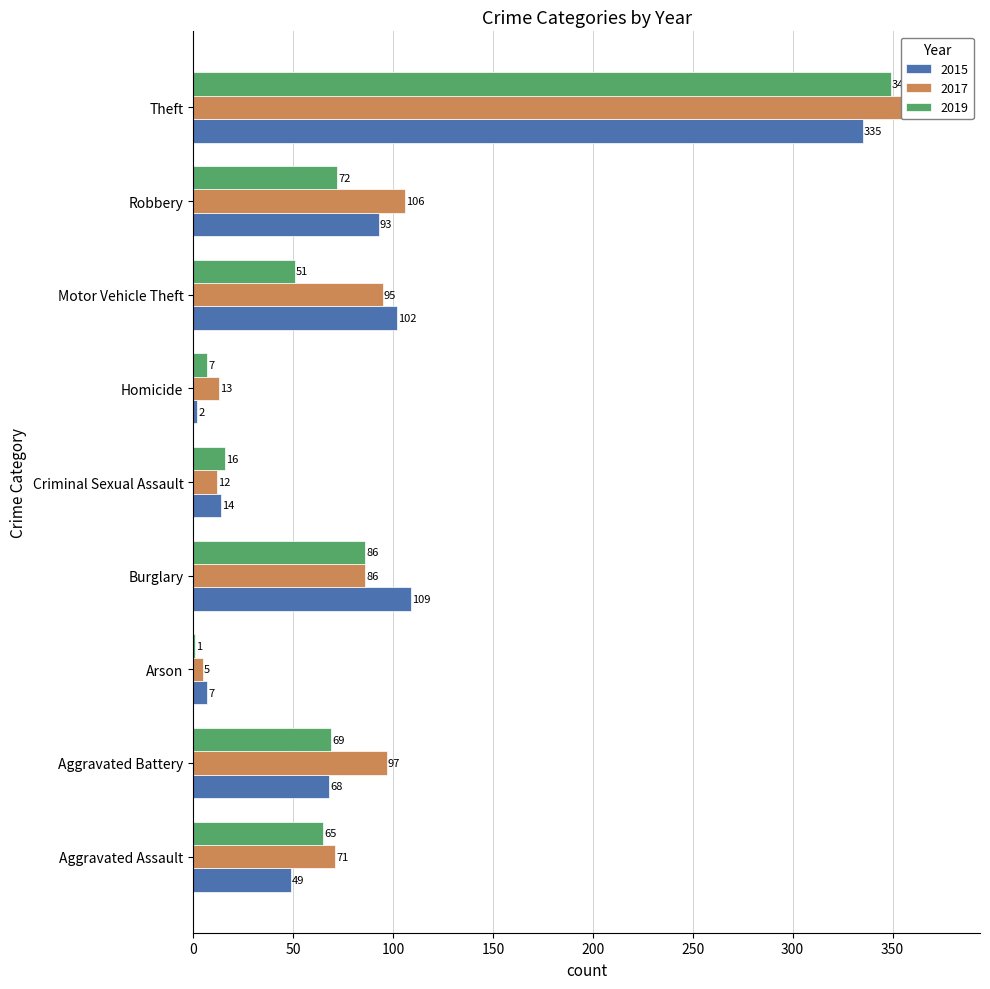

What is the total value across all series at Criminal Sexual Assault?

42